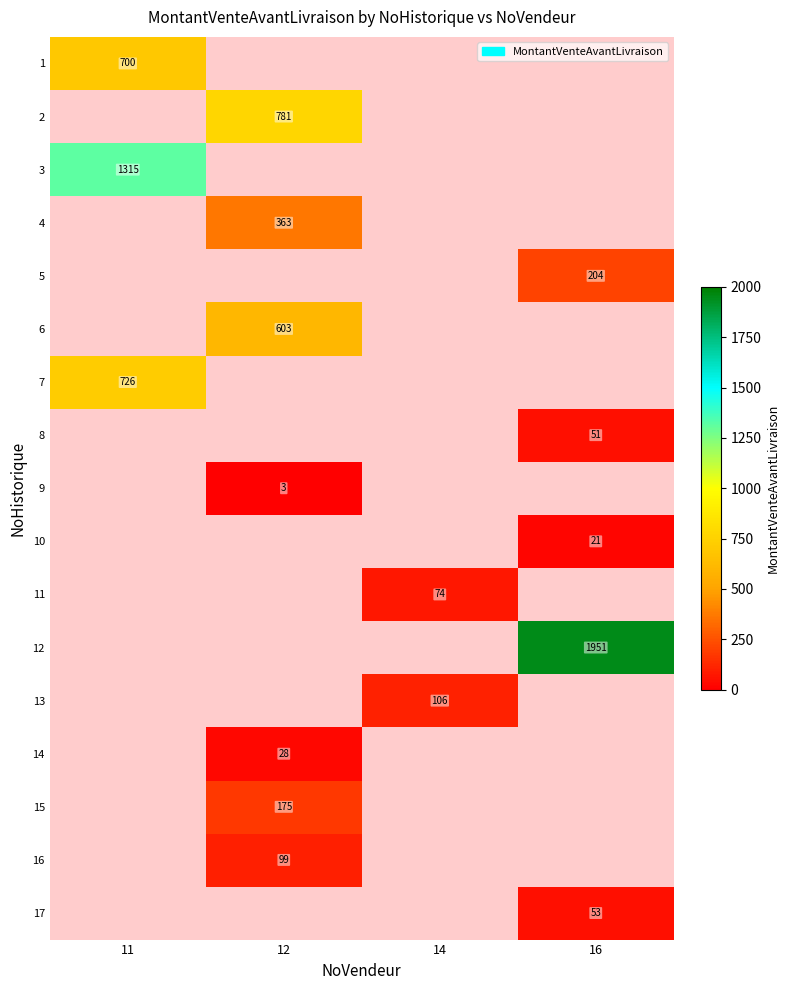

Which has a higher value, 14 or 16?

16